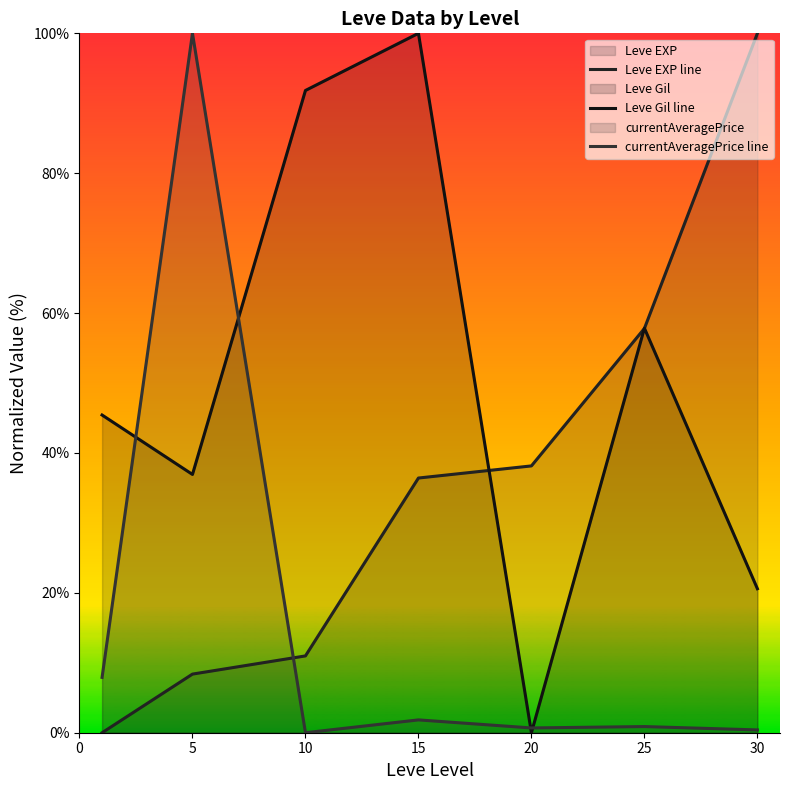

What is the sum of the Leve EXP line values at 10 and 30?

111.0